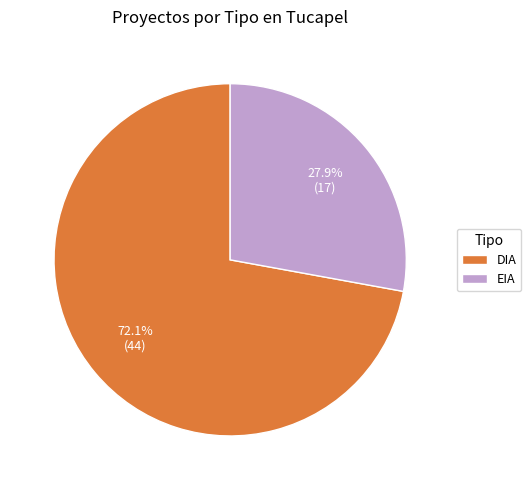

To the nearest percent, what portion does EIA represent?

28%